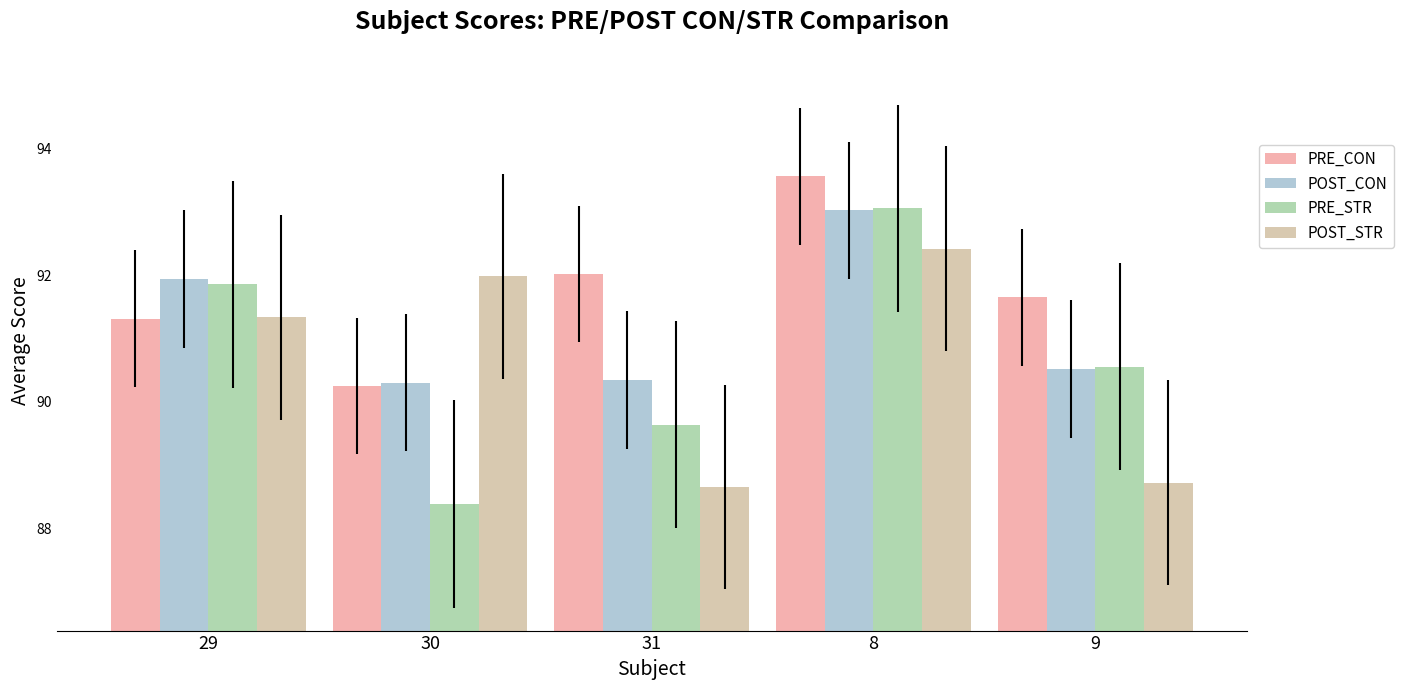

What is the average value of the POST_CON series?

91.2